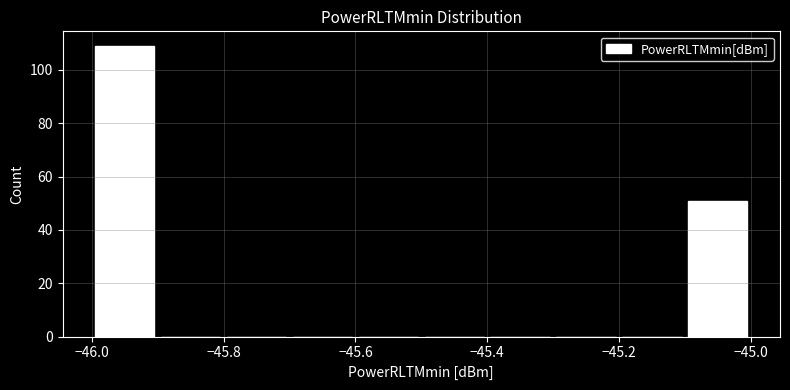

What is the height of the bar covering -45.1 to -45.0 on the x-axis? The values are not printed on the chart, so give them approximately, as read against the axis.

52